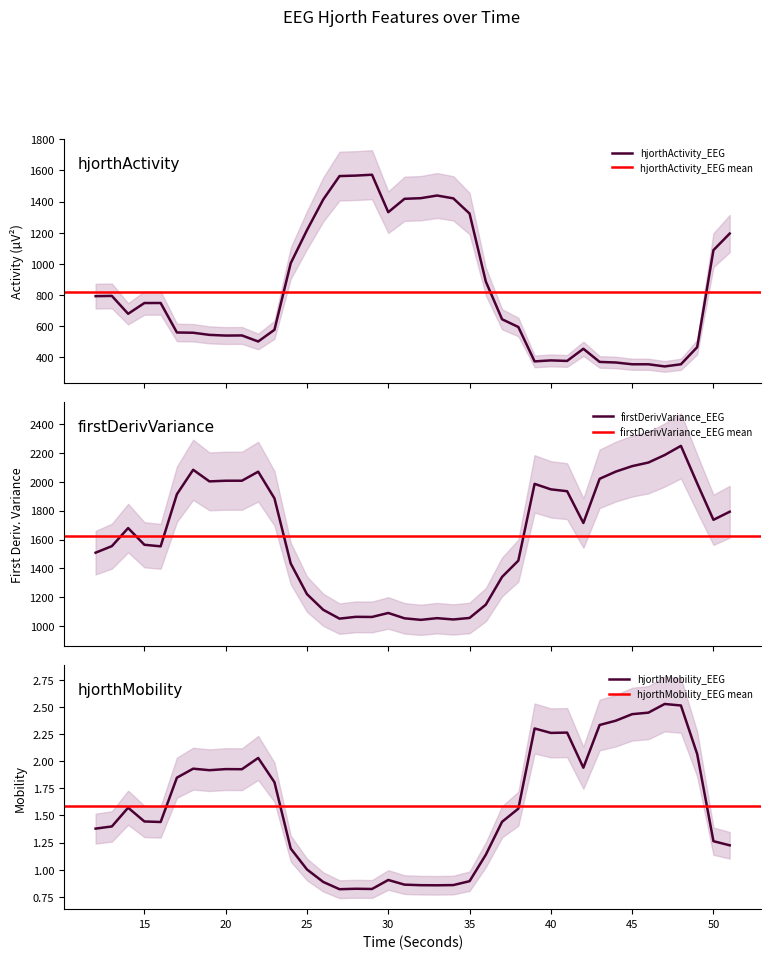

True or false: hjorthMobility_EEG and hjorthActivity_EEG cross at least once.

False